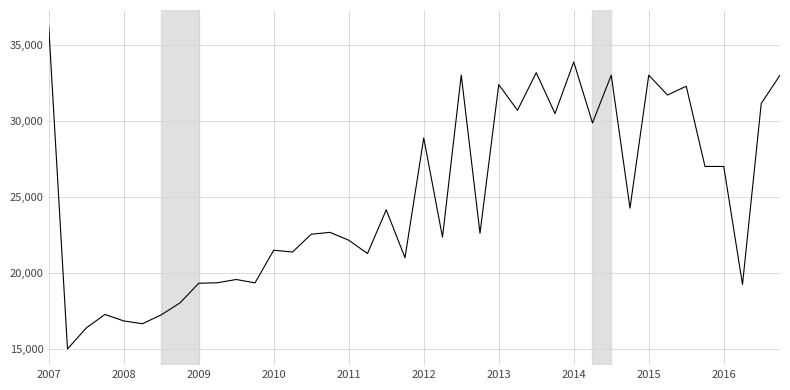

What is the difference between the maximum and minimum values?

21222.4